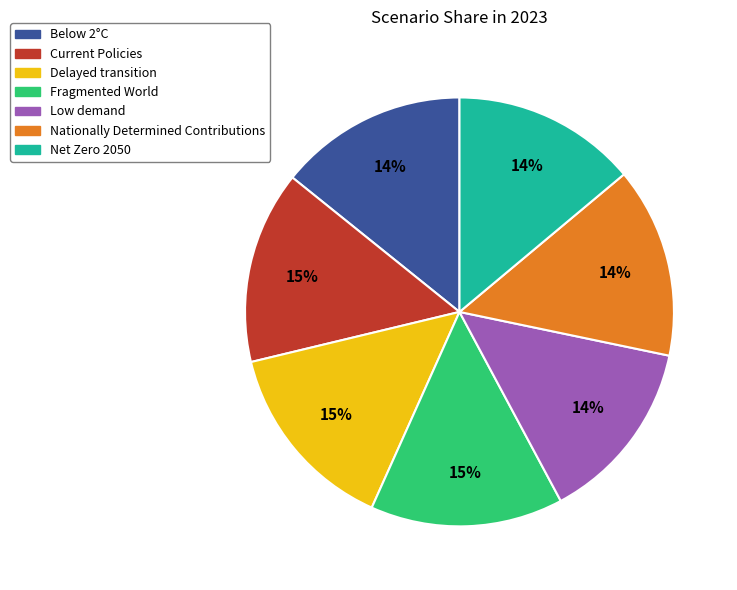

To the nearest percent, what is the average slice percentage?

14%